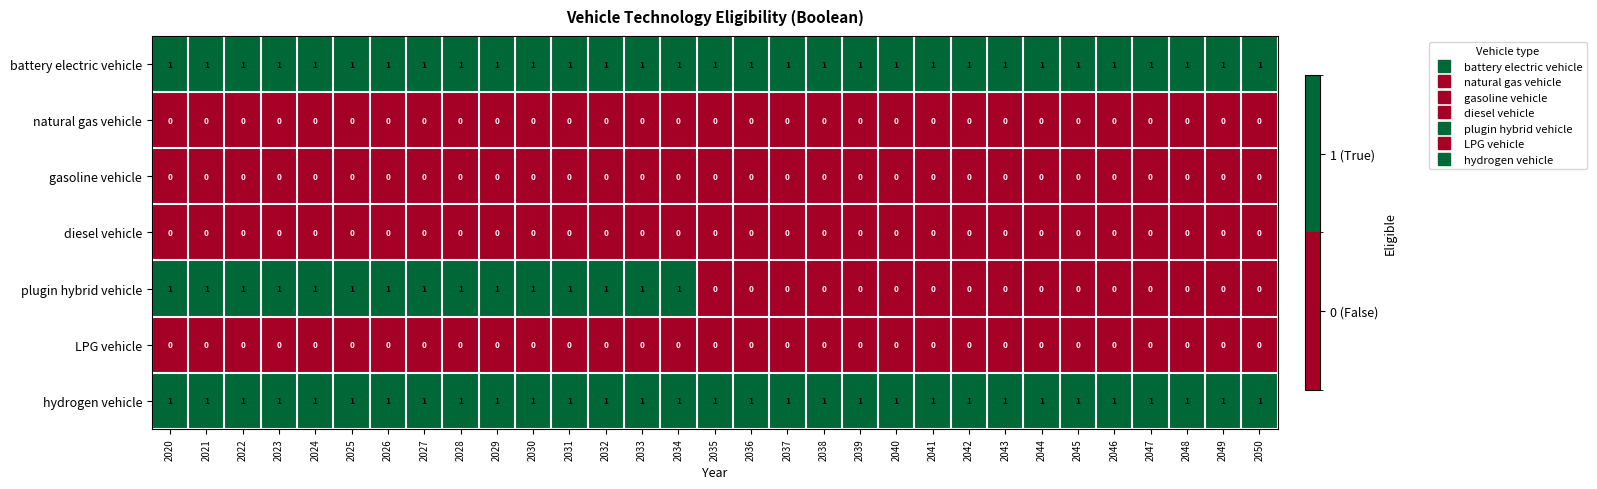

Which series has the widest spread of values?

plugin hybrid vehicle